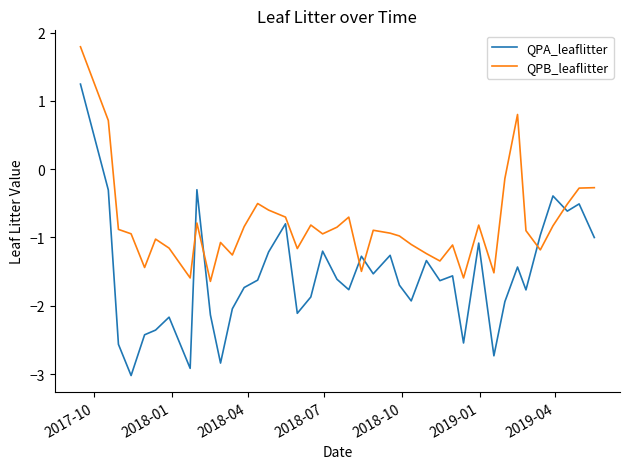

True or false: QPA_leaflitter and QPB_leaflitter intersect in this chart.

True